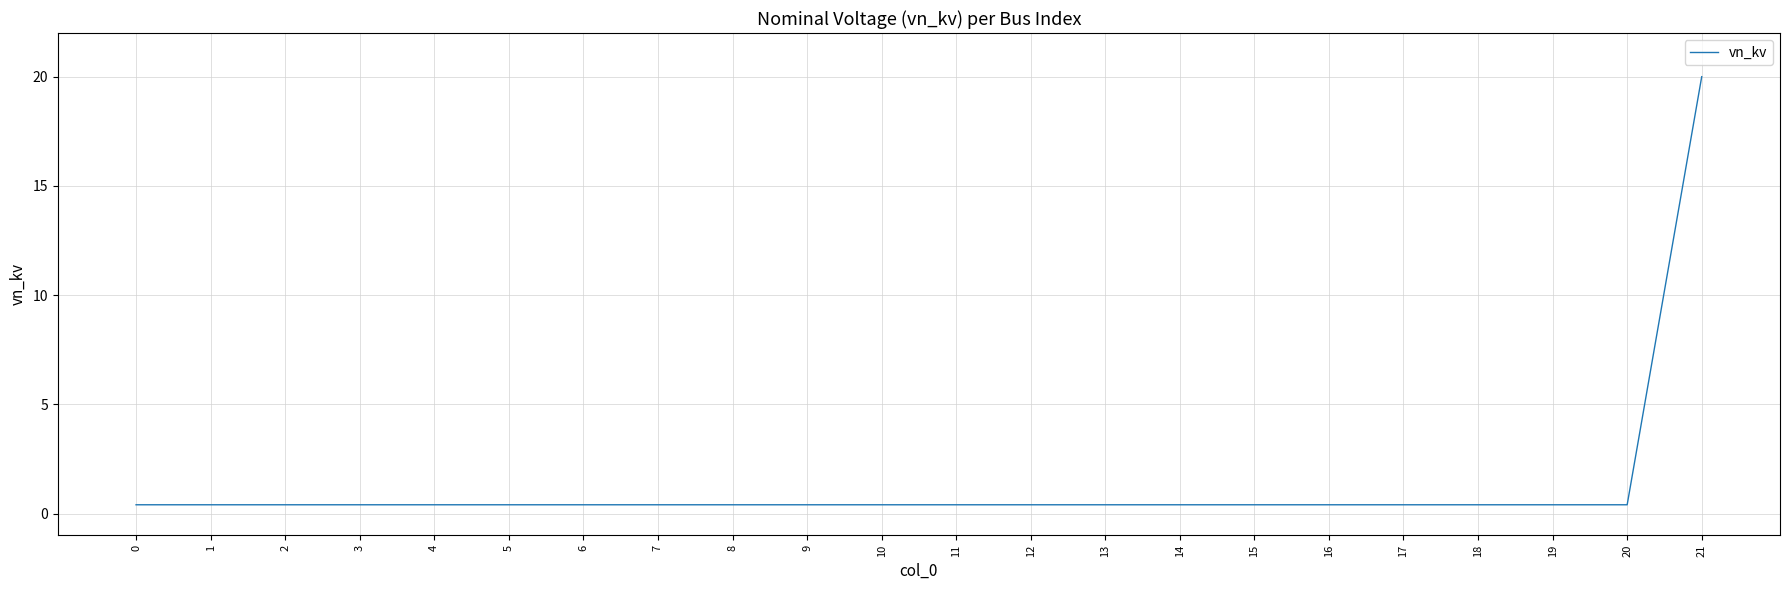

How many distinct data groups are displayed?

1